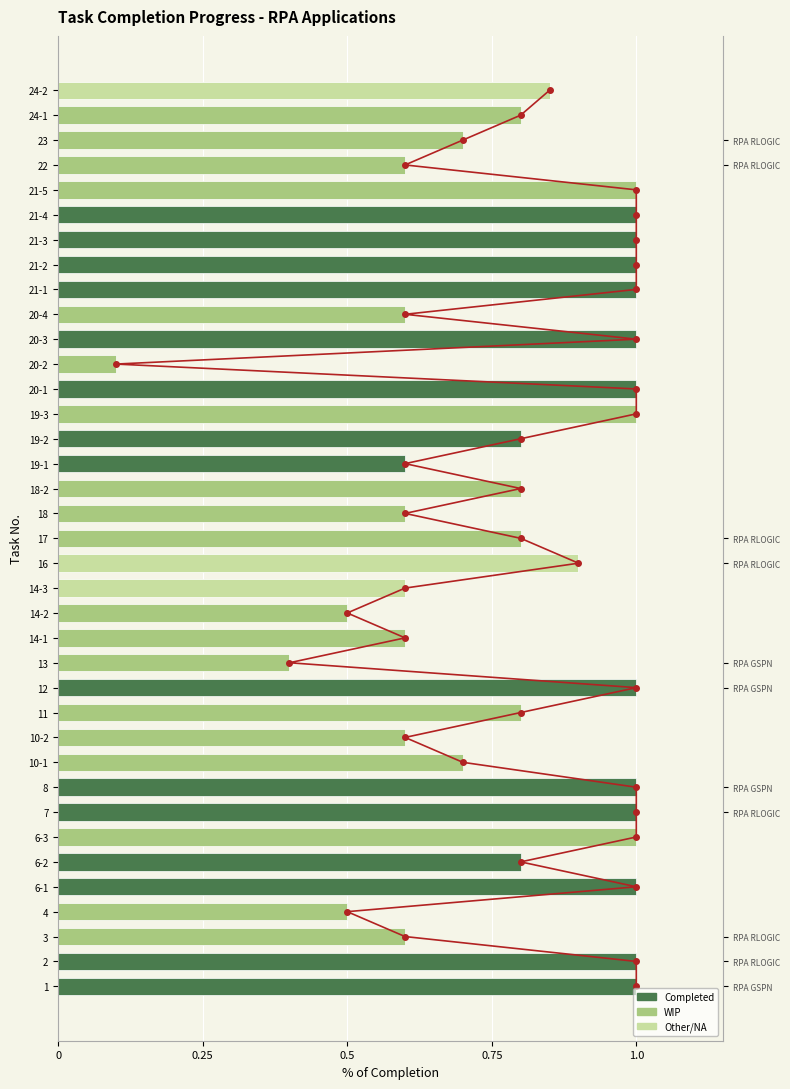

Approximately how many times larger is the value at 17 compared to 21-3?

0.8